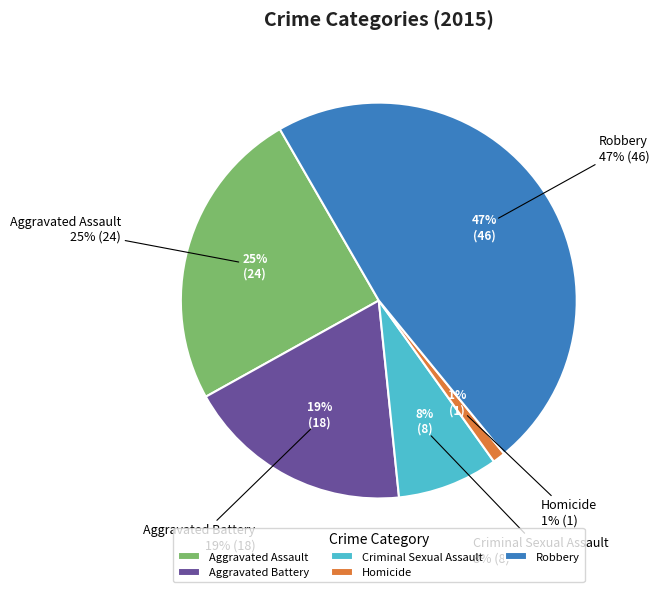

To the nearest percent, what percentage of the pie is Aggravated Assault?

25%